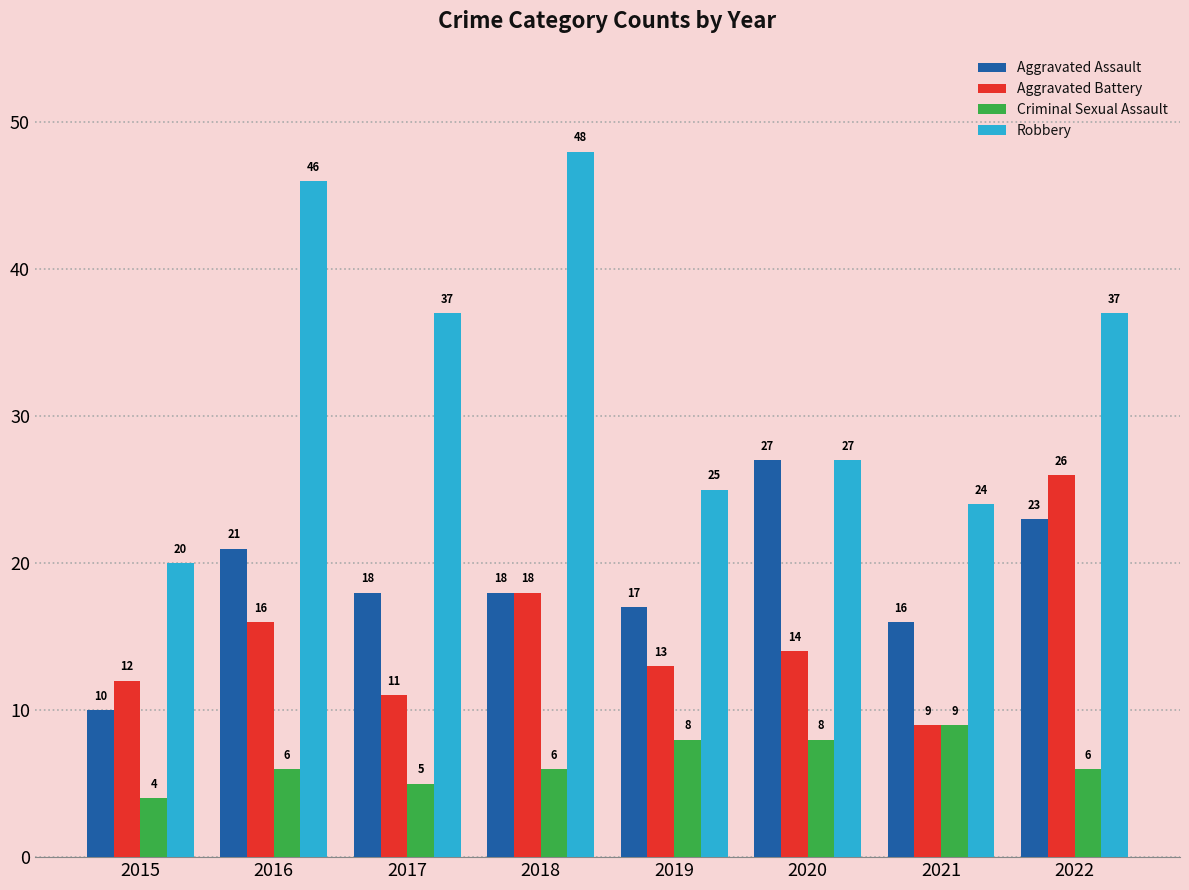

What is the maximum value shown in the chart?

48